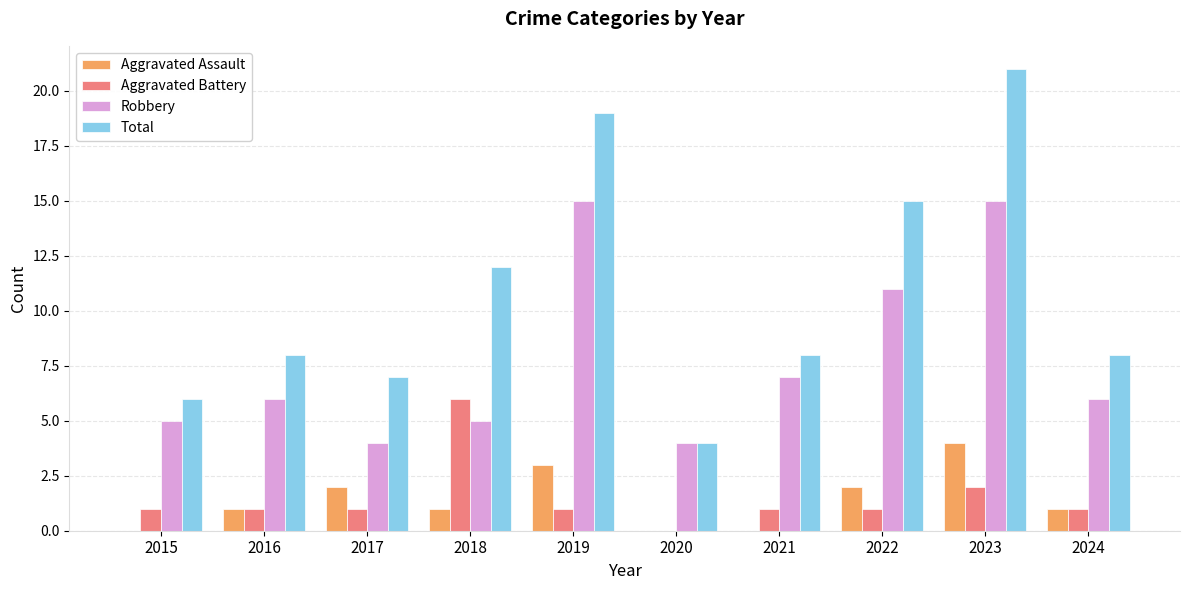

The Aggravated Battery series shows 1 at 2016. True or false?

True